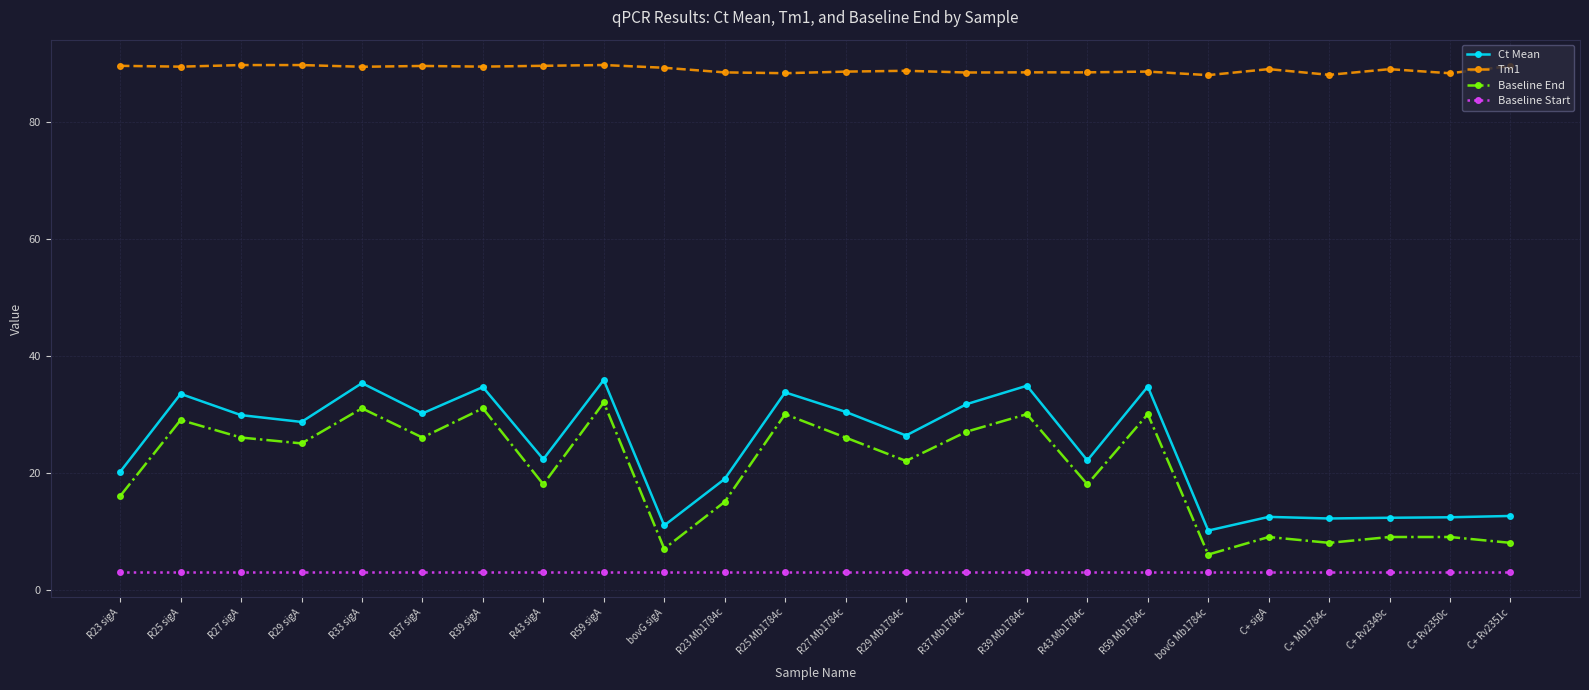

What is the difference between the Baseline End values at C+ Mb1784c and R23 sigA?

8.0